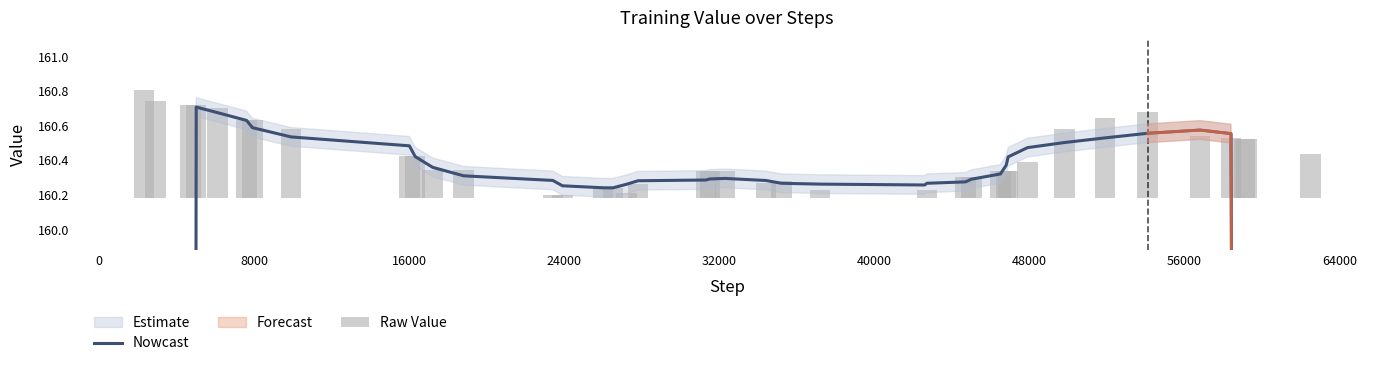

What is the average value of the Raw Value series?

0.2